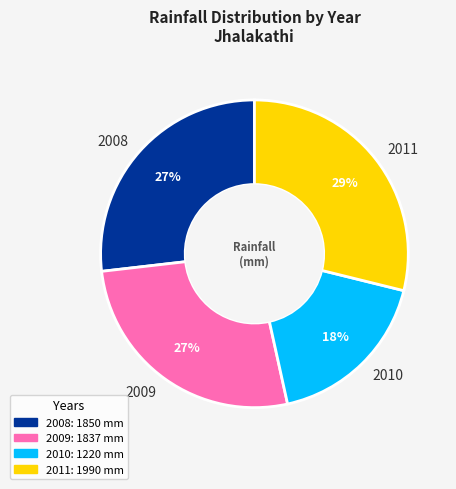

Combined, do 2011 and 2008 account for over 50%?

Yes